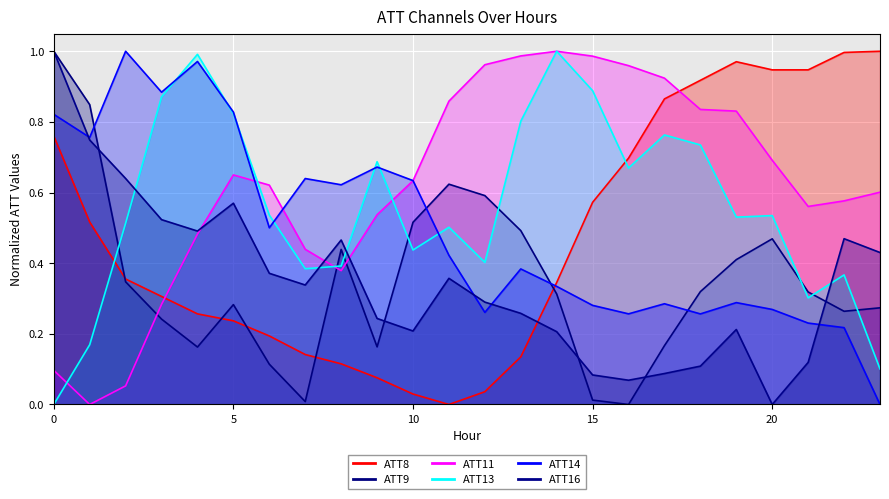

Reading left to right, extract all data points from this chart.

ATT8: 0=0.8	1=0.5	2=0.4	3=0.3	4=0.3	5=0.2	6=0.2	7=0.1	8=0.1	9=0.1	10=0.0	11=0.0	12=0.0	13=0.1	14=0.3	15=0.6	16=0.7	17=0.9	18=0.9	19=1.0	20=0.9	21=0.9	22=1.0	23=1.0
ATT9: 0=1.0	1=0.8	2=0.3	3=0.2	4=0.2	5=0.3	6=0.1	7=0.0	8=0.4	9=0.2	10=0.5	11=0.6	12=0.6	13=0.5	14=0.3	15=0.0	16=0.0	17=0.2	18=0.3	19=0.4	20=0.5	21=0.3	22=0.3	23=0.3
ATT11: 0=0.1	1=0.0	2=0.1	3=0.3	4=0.5	5=0.6	6=0.6	7=0.4	8=0.4	9=0.5	10=0.6	11=0.9	12=1.0	13=1.0	14=1.0	15=1.0	16=1.0	17=0.9	18=0.8	19=0.8	20=0.7	21=0.6	22=0.6	23=0.6
ATT13: 0=0.0	1=0.2	2=0.5	3=0.9	4=1.0	5=0.8	6=0.5	7=0.4	8=0.4	9=0.7	10=0.4	11=0.5	12=0.4	13=0.8	14=1.0	15=0.9	16=0.7	17=0.8	18=0.7	19=0.5	20=0.5	21=0.3	22=0.4	23=0.1
ATT14: 0=0.8	1=0.8	2=1.0	3=0.9	4=1.0	5=0.8	6=0.5	7=0.6	8=0.6	9=0.7	10=0.6	11=0.4	12=0.3	13=0.4	14=0.3	15=0.3	16=0.3	17=0.3	18=0.3	19=0.3	20=0.3	21=0.2	22=0.2	23=0.0
ATT16: 0=1.0	1=0.7	2=0.6	3=0.5	4=0.5	5=0.6	6=0.4	7=0.3	8=0.5	9=0.2	10=0.2	11=0.4	12=0.3	13=0.3	14=0.2	15=0.1	16=0.1	17=0.1	18=0.1	19=0.2	20=0.0	21=0.1	22=0.5	23=0.4